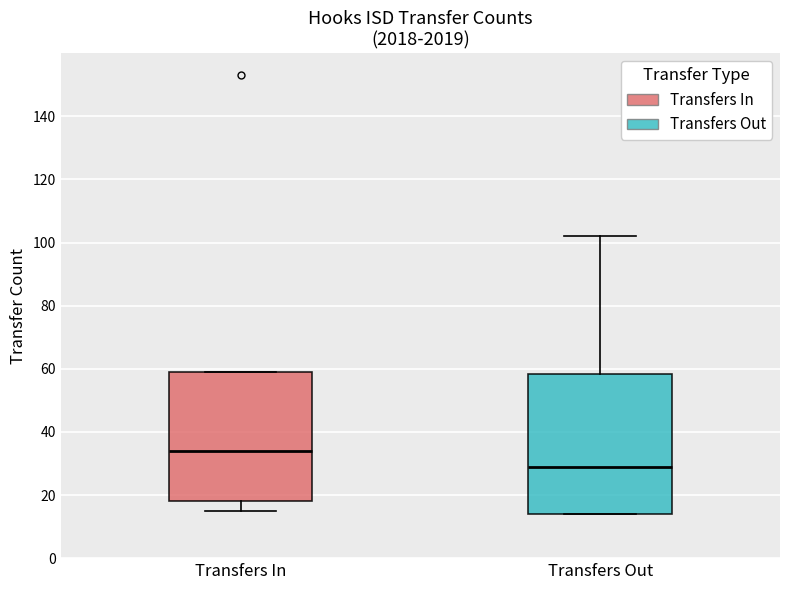

Reading left to right, transcribe this box plot: for each box, give where its median line is, the range the box spans, and where its two whiskers end, as read against the y-axis. The values are not printed on the chart, so give them approximately, as read against the axis.

Transfers In: median 34, box 18 to 60, whiskers 16 to 60
Transfers Out: median 30, box 14 to 58, whiskers 14 to 102